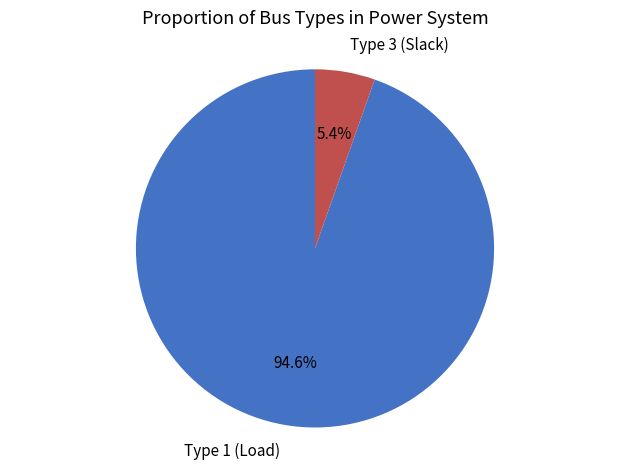

Does any single category account for the majority?

Yes